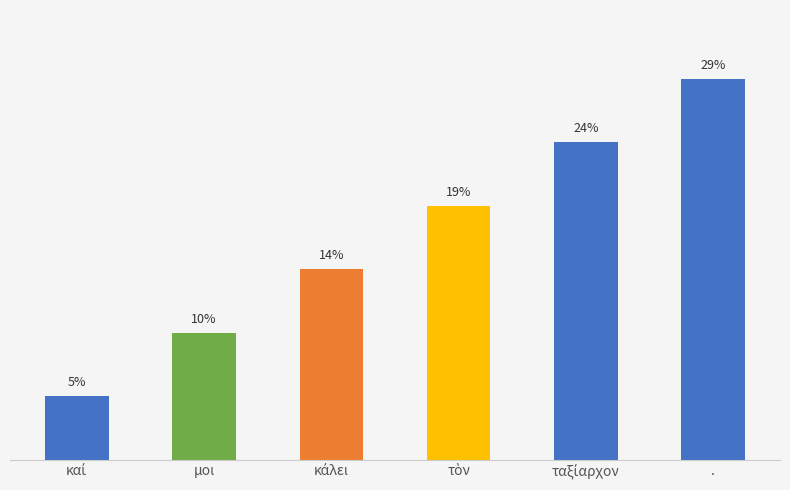

Reading left to right, extract all data points from this chart.

καί=4.8	μοι=9.5	κάλει=14.3	τὸν=19.0	ταξίαρχον=23.8	.=28.6